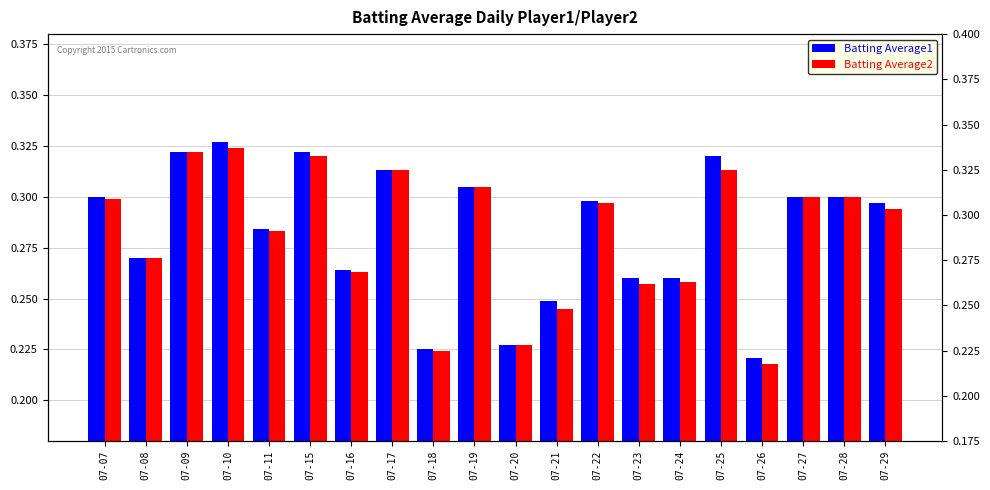

What is the sum of all Batting Average1 values?

5.7